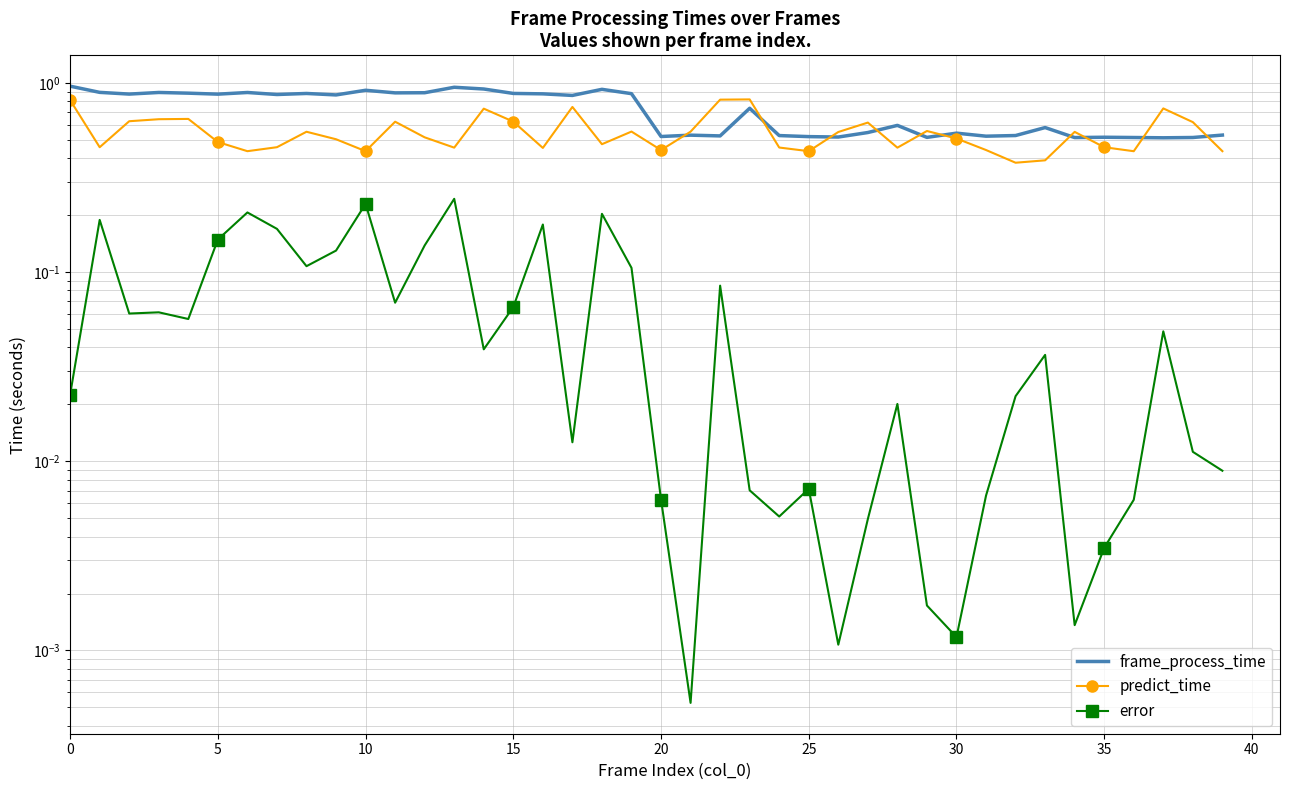

At 28, list the series in order from largest to smallest.

frame_process_time, predict_time, error